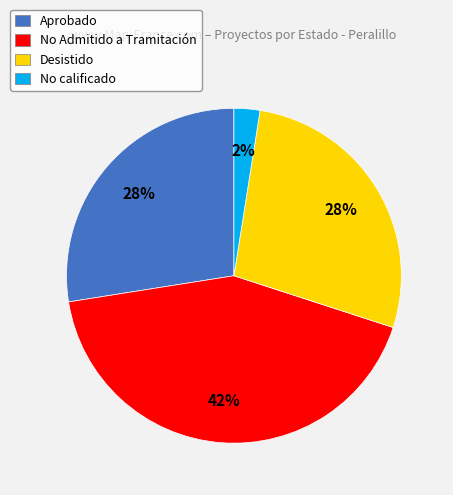

The Desistido slice represents 36% of the pie. True or false?

False